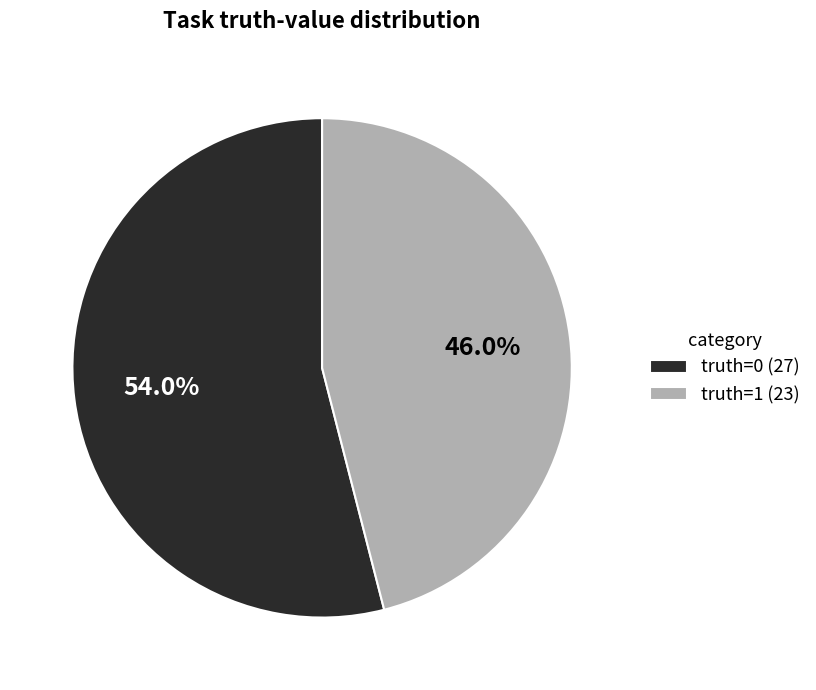

To the nearest percent, what portion does truth=1 (23) represent?

46%